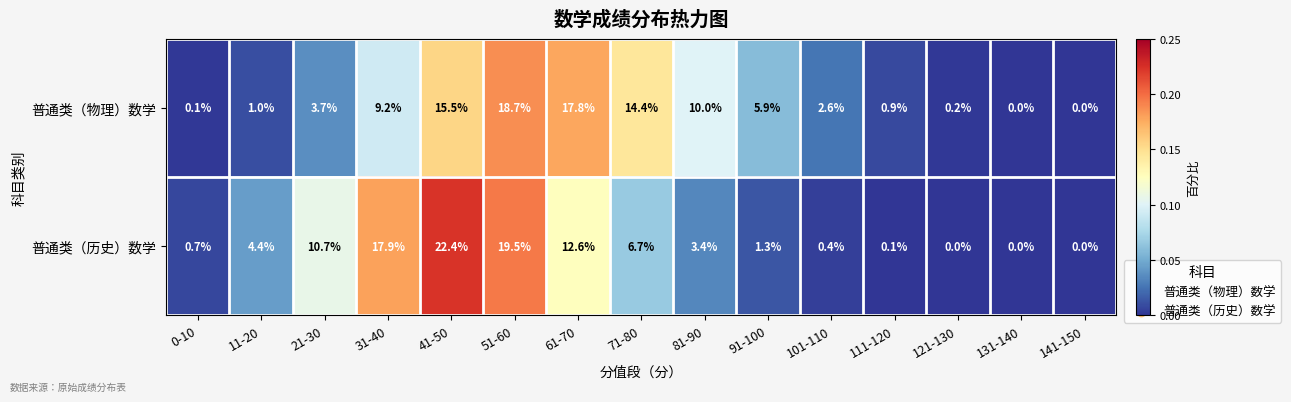

At how many categories does at least one series exceed 6?

7